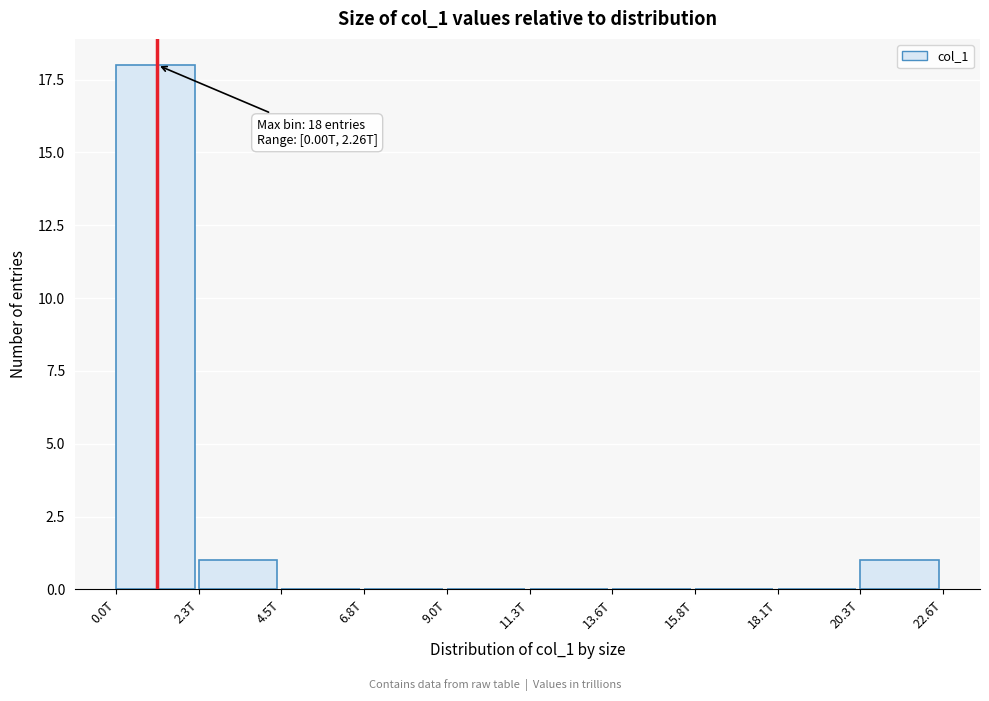

Reading left to right, transcribe all the data shown in this chart.

0.0T=18	2.3T=1	4.5T=0	6.8T=0	9.0T=0	11.3T=0	13.6T=0	15.8T=0	18.1T=0	20.3T=1